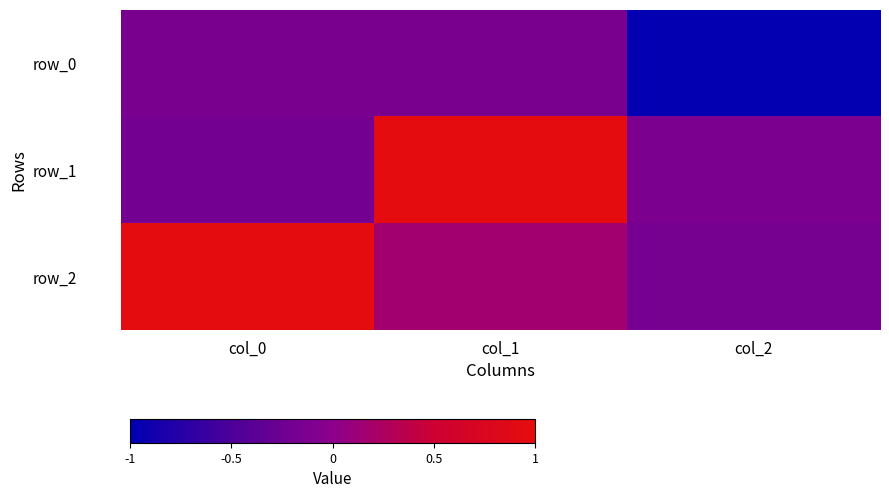

Count the number of data series in this chart.

3